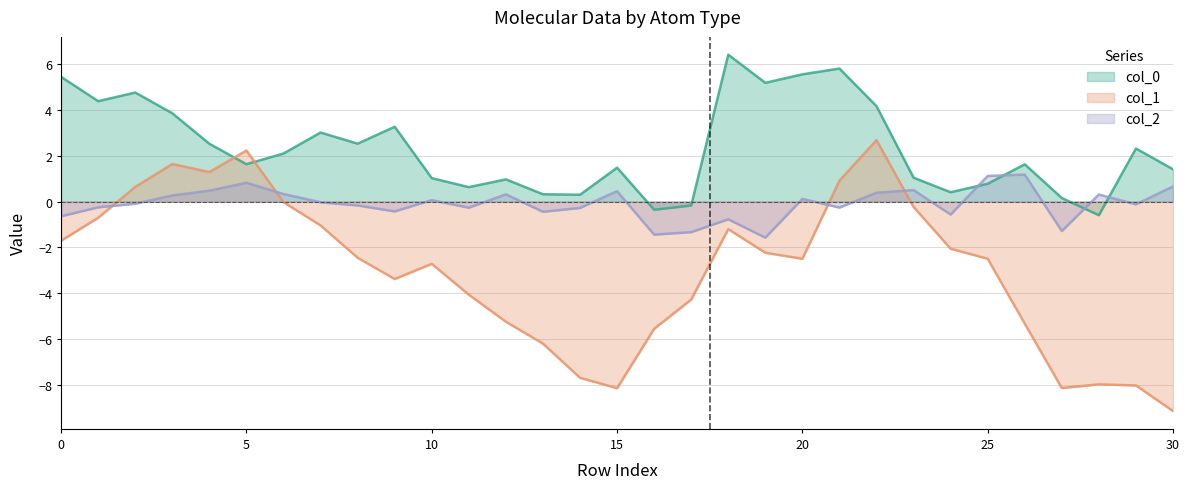

At which category does col_0 reach its first local valley?

C